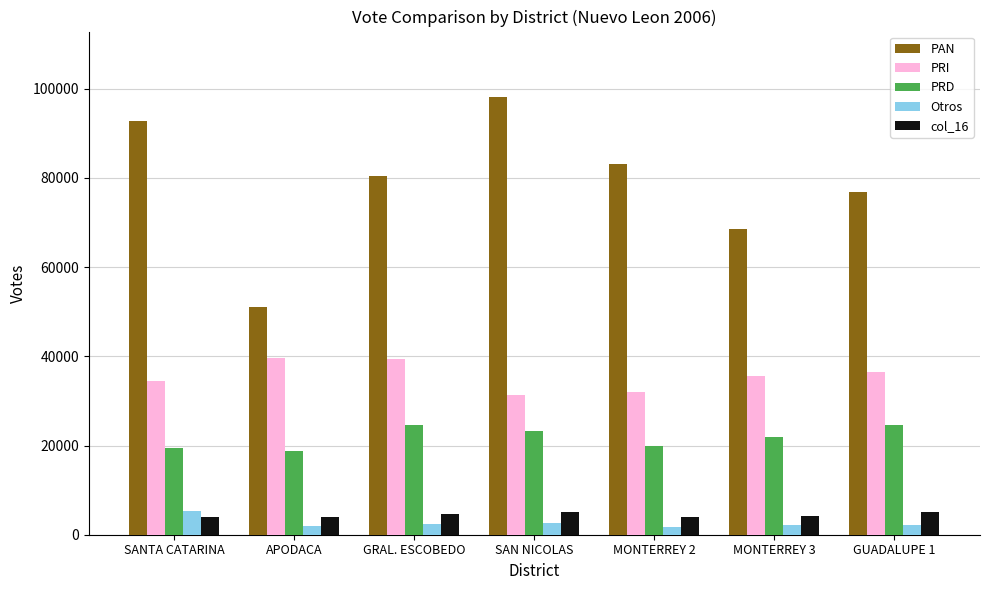

Is it true that Otros equals 5302 at SANTA CATARINA?

True